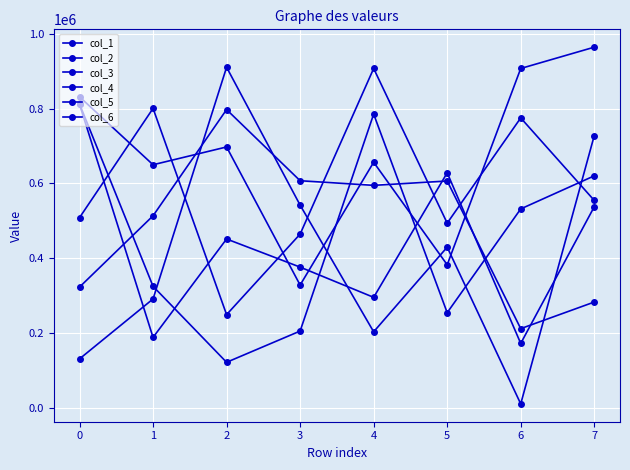

In col_4, how many points are lower than both neighbors (excluding endpoints)?

2